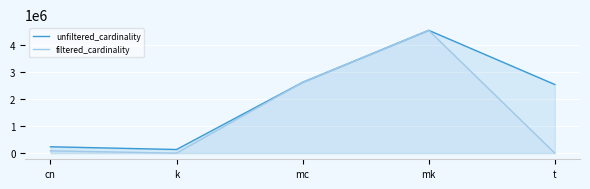

True or false: filtered_cardinality has a value of 1 at k.

True